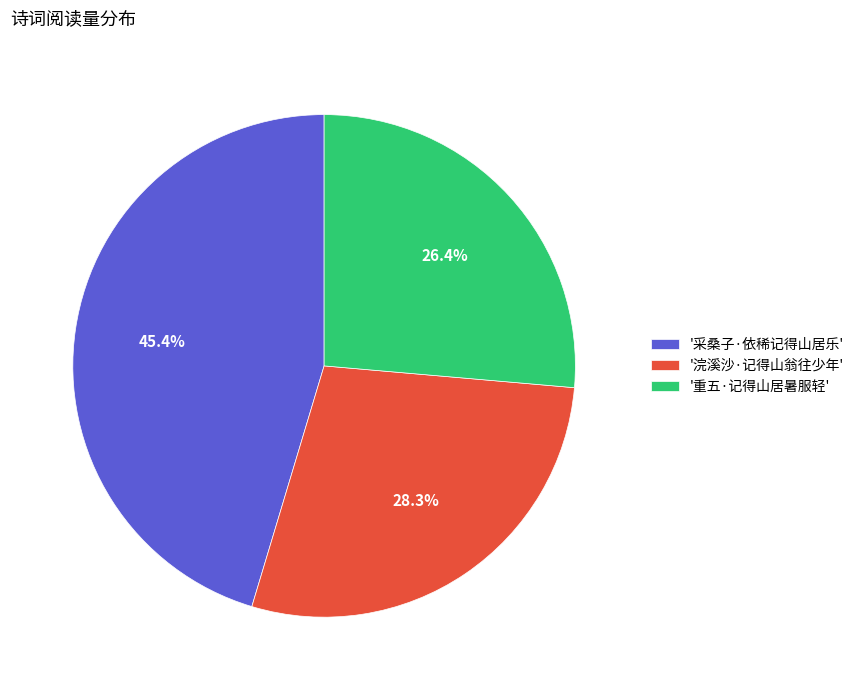

Does any single category account for the majority?

No